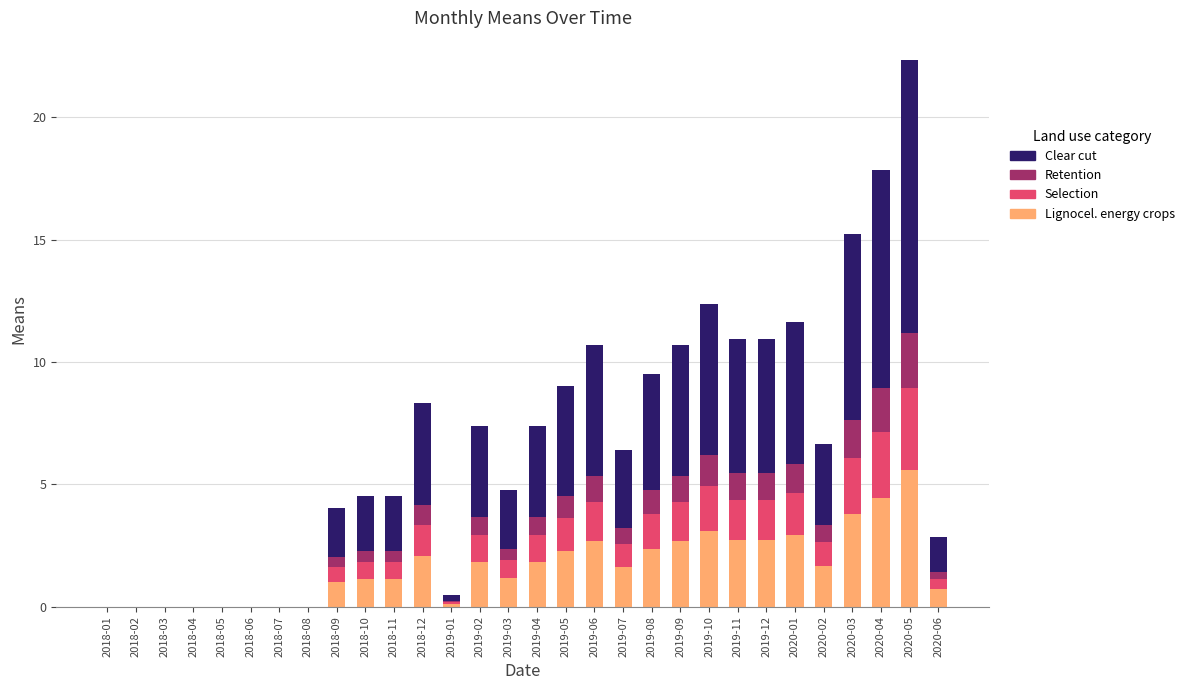

At which category is the sum across all series the highest?

2020-05